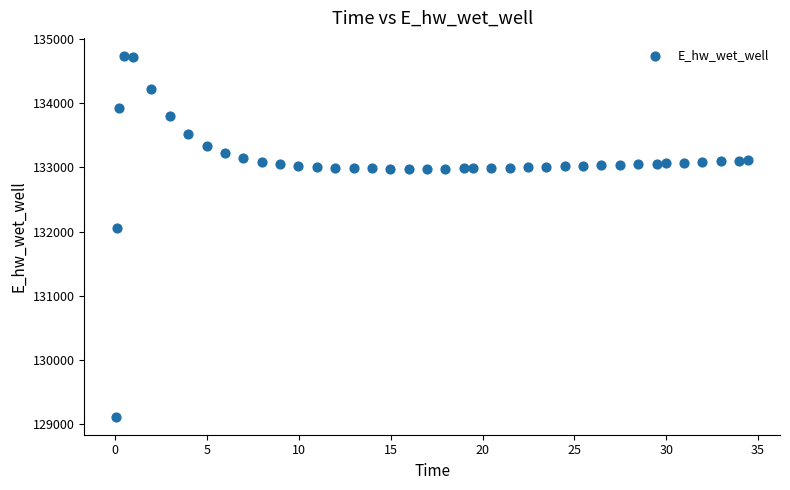

What is the range of X values (max minus min)?

34.4